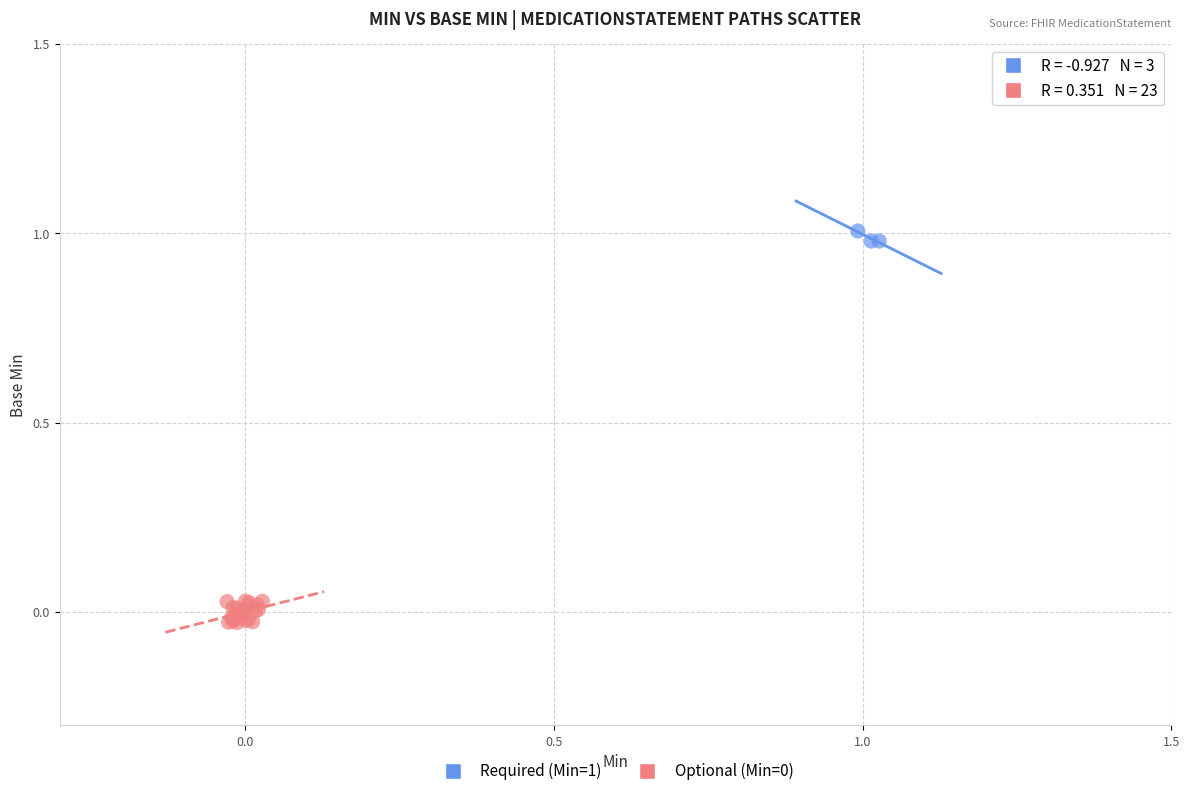

Which series contains the highest Y value?

Required (Min=1)